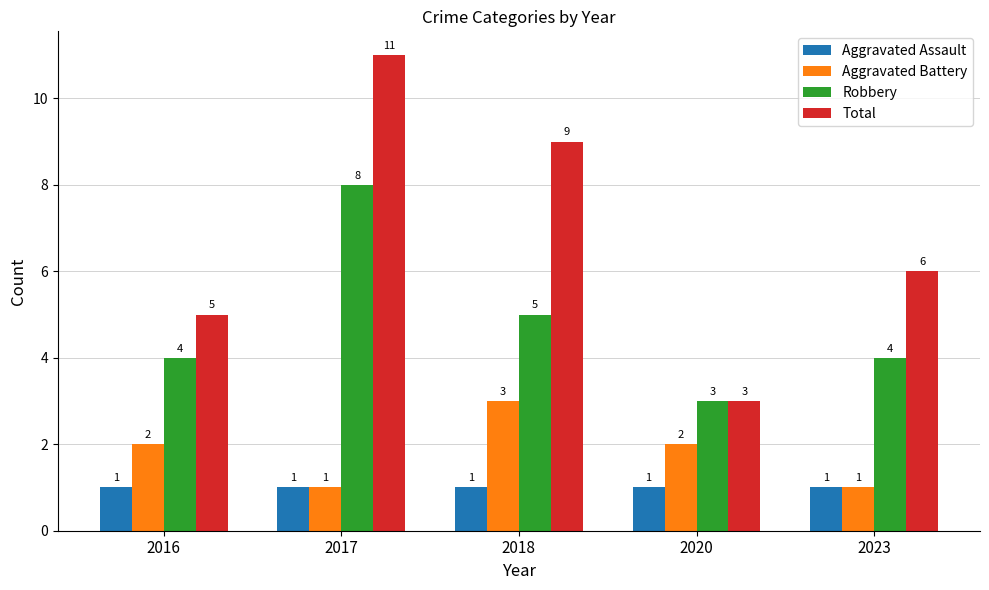

Which series has the largest total across all categories?

Total